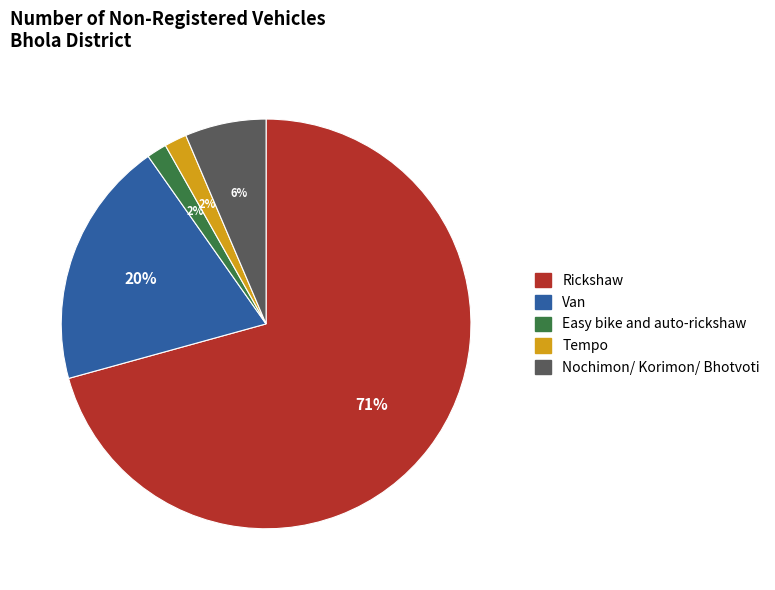

Which category has the smallest portion of the pie?

Easy bike and auto-rickshaw